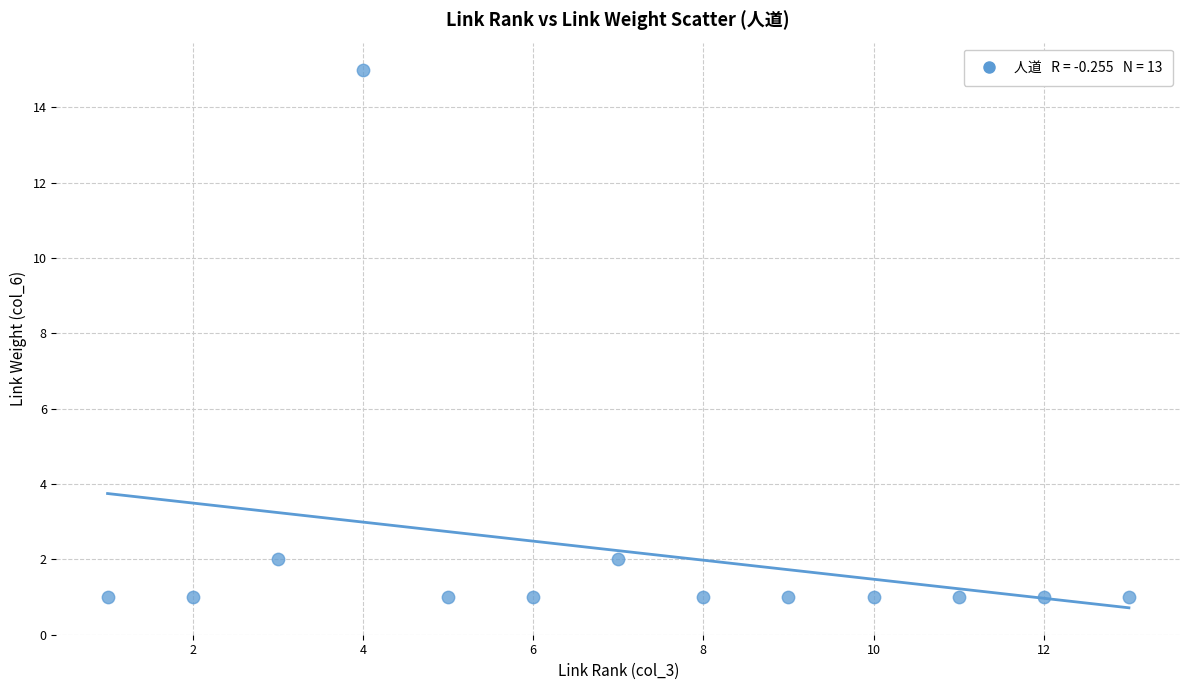

What is the range of X values (max minus min)?

12